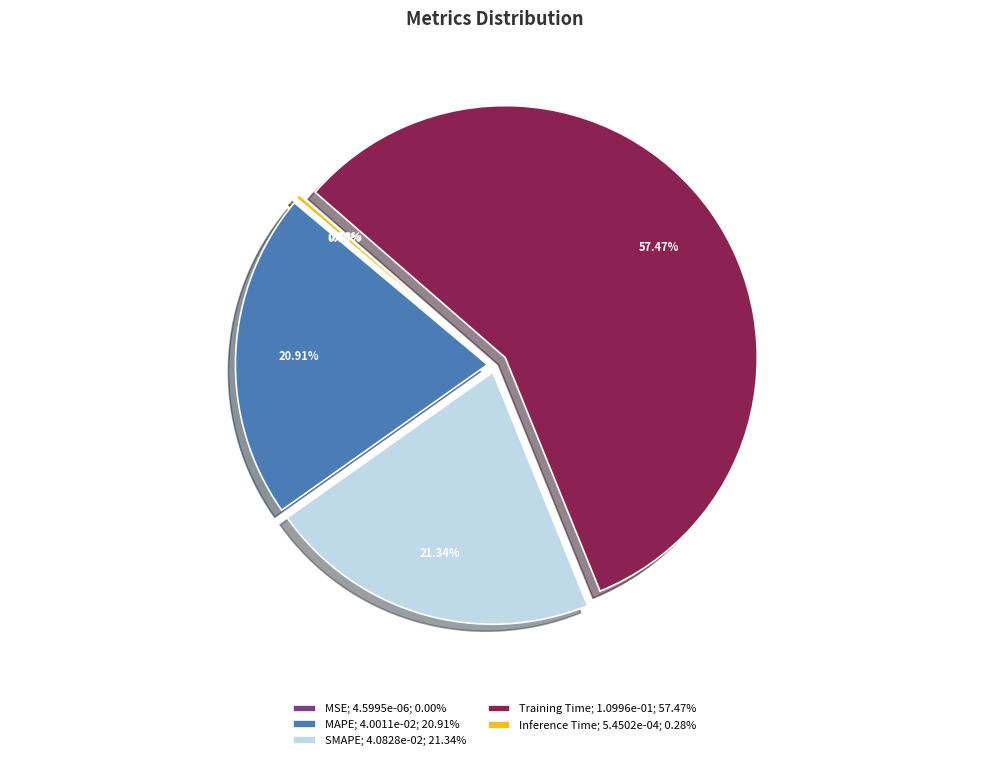

Does Training Time represent more than half of the total?

Yes